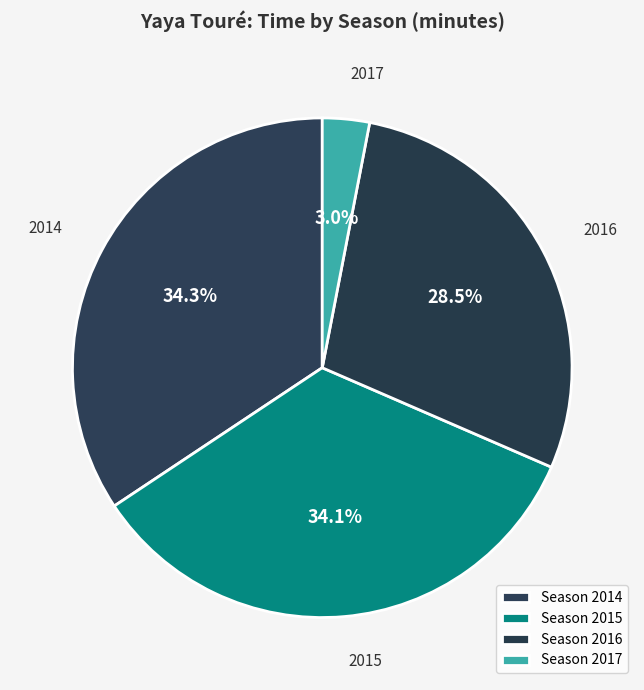

How many slices are in this pie chart?

4